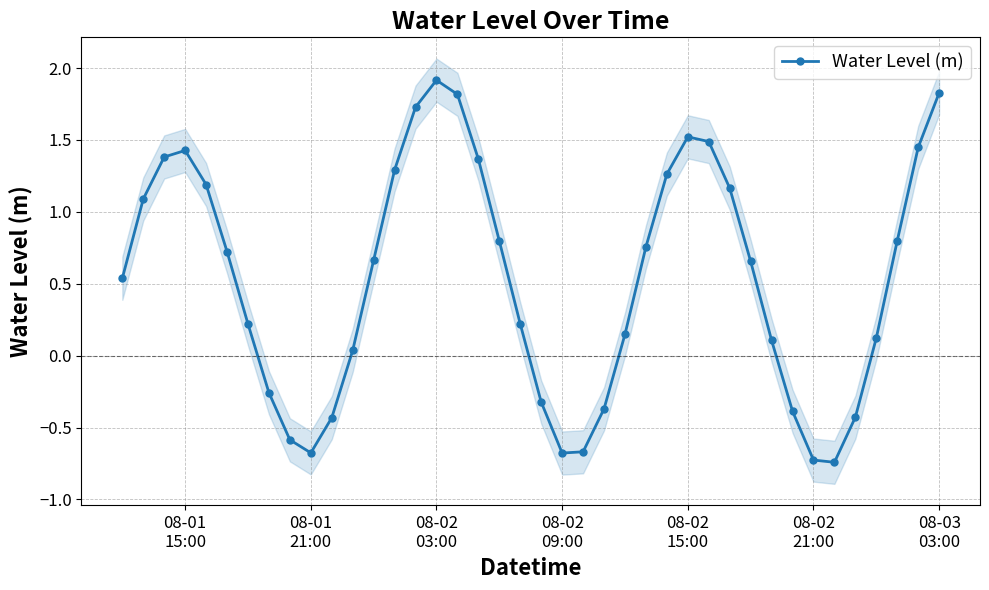

How many values in Water Level (m) are below zero?

12